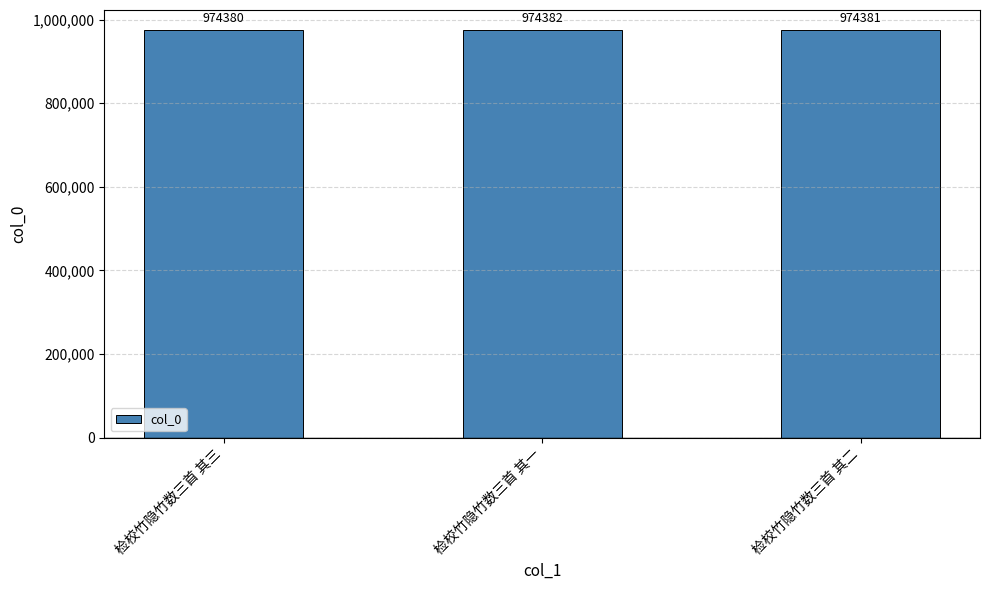

At which category does the chart reach its peak across all series?

检校竹隐竹数三首 其一